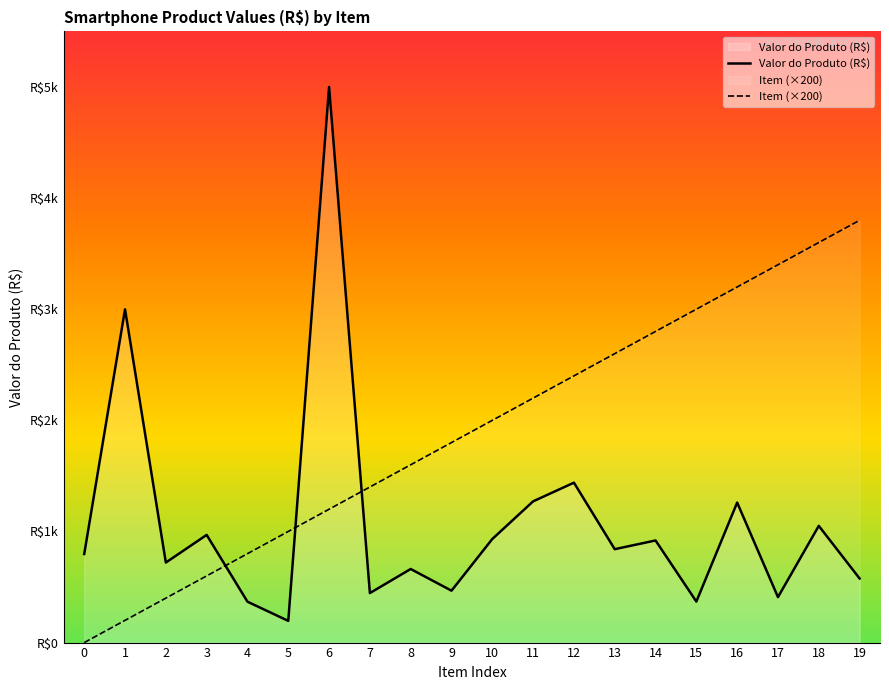

How many categories are shown in the chart?

20